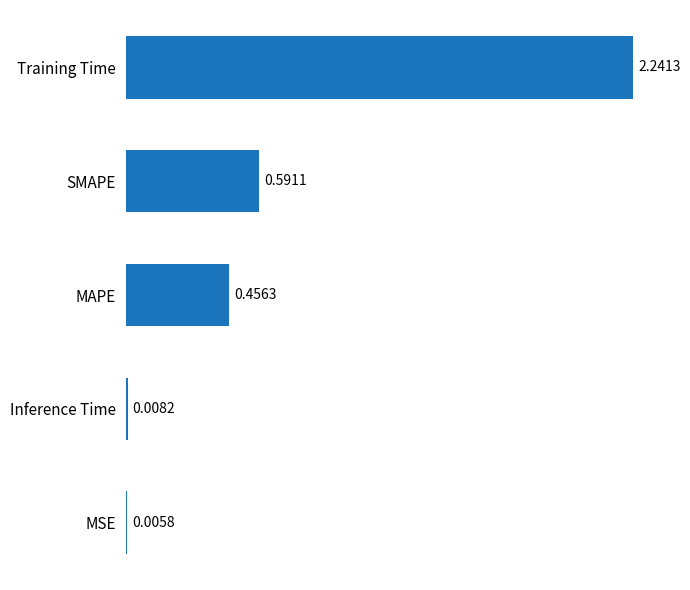

Between Training Time and MAPE, which is larger?

Training Time